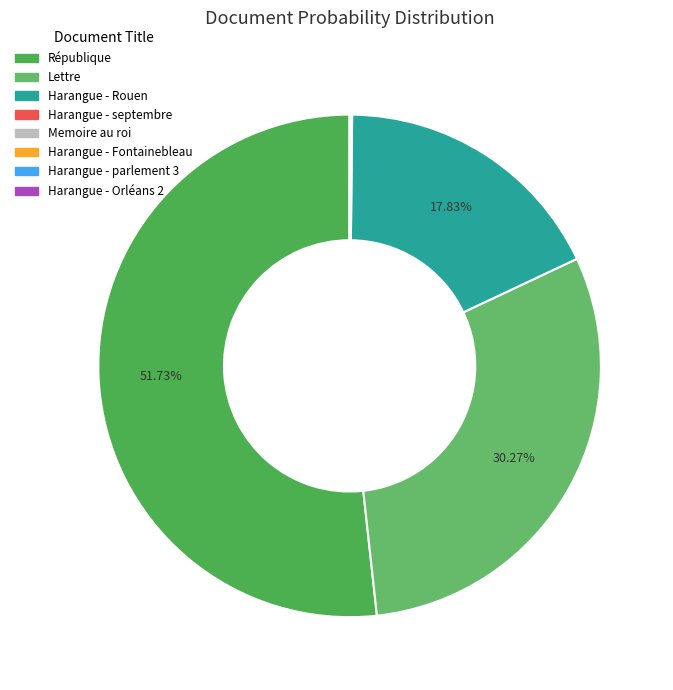

Rank the categories by value from highest to lowest.

République, Lettre, Harangue - Rouen, Harangue - septembre, Memoire au roi, Harangue - Fontainebleau, Harangue - parlement 3, Harangue - Orléans 2